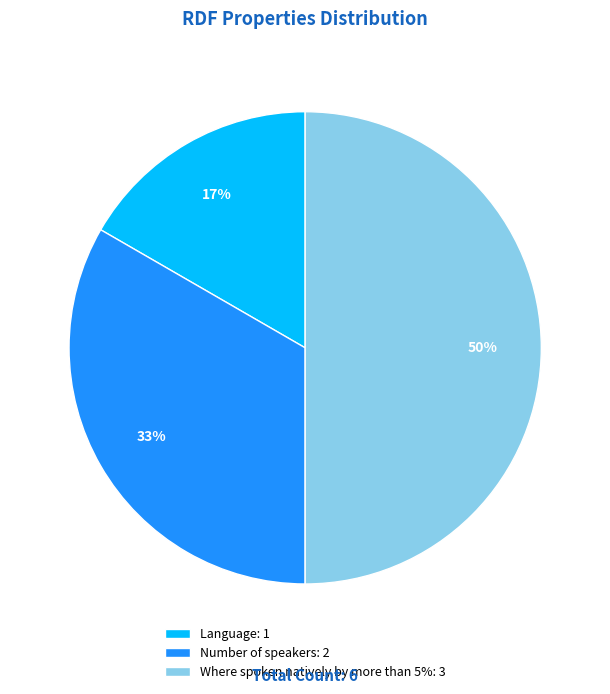

Between Language and Where spoken natively by more than 5%, which is larger?

Where spoken natively by more than 5%